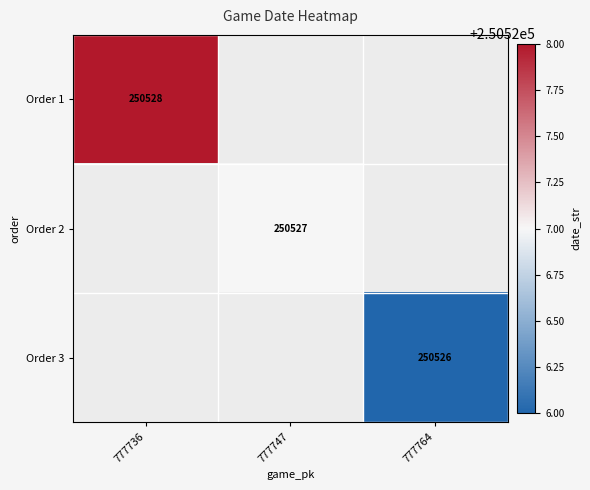

The value of Order 2 at 777747 is 250527. True or false?

True